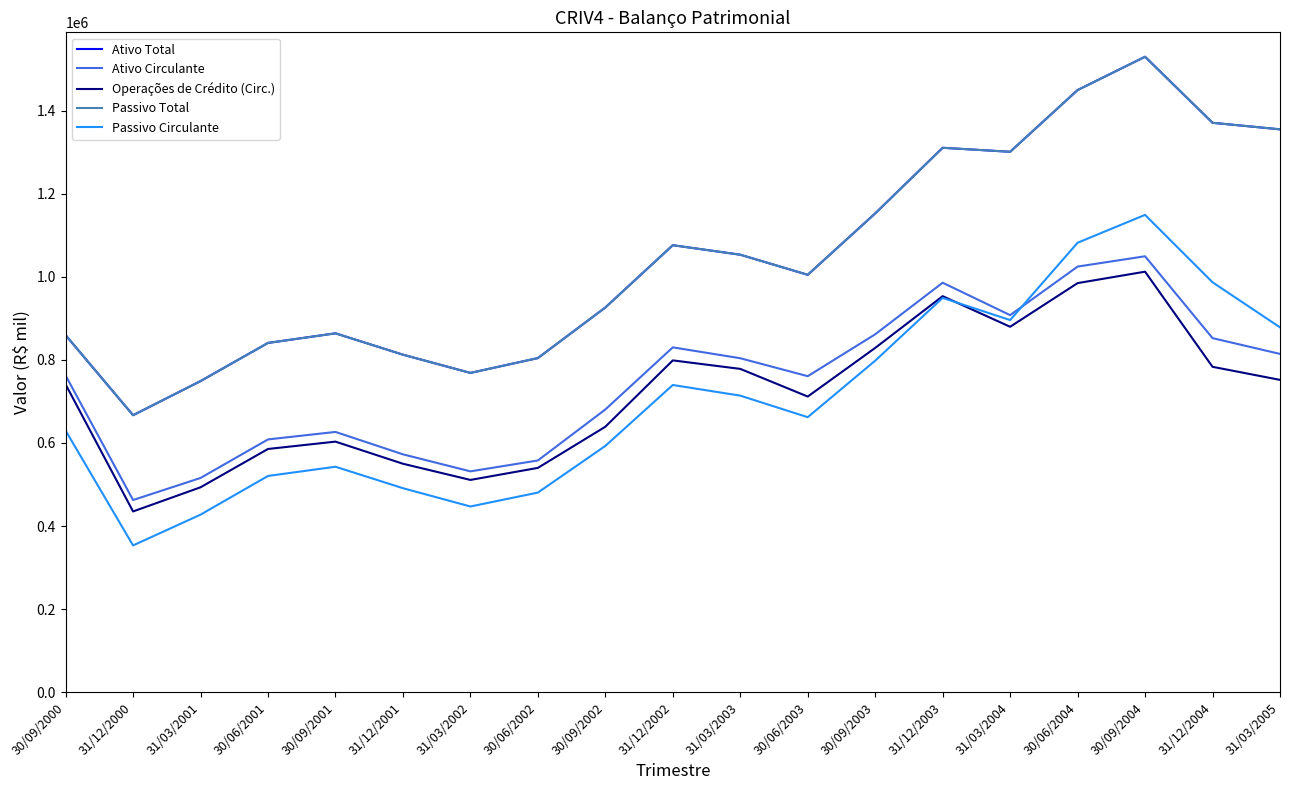

What is the total value across all series at 31/12/2001?

3239383.0